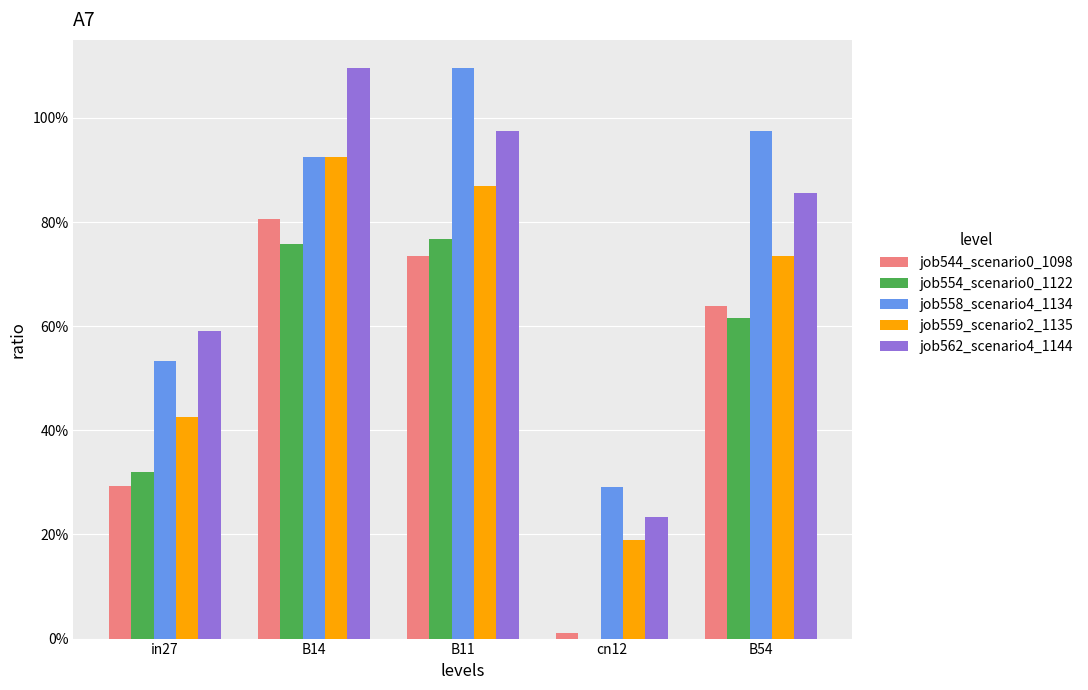

What is the difference between the highest and lowest values at cn12?

0.3